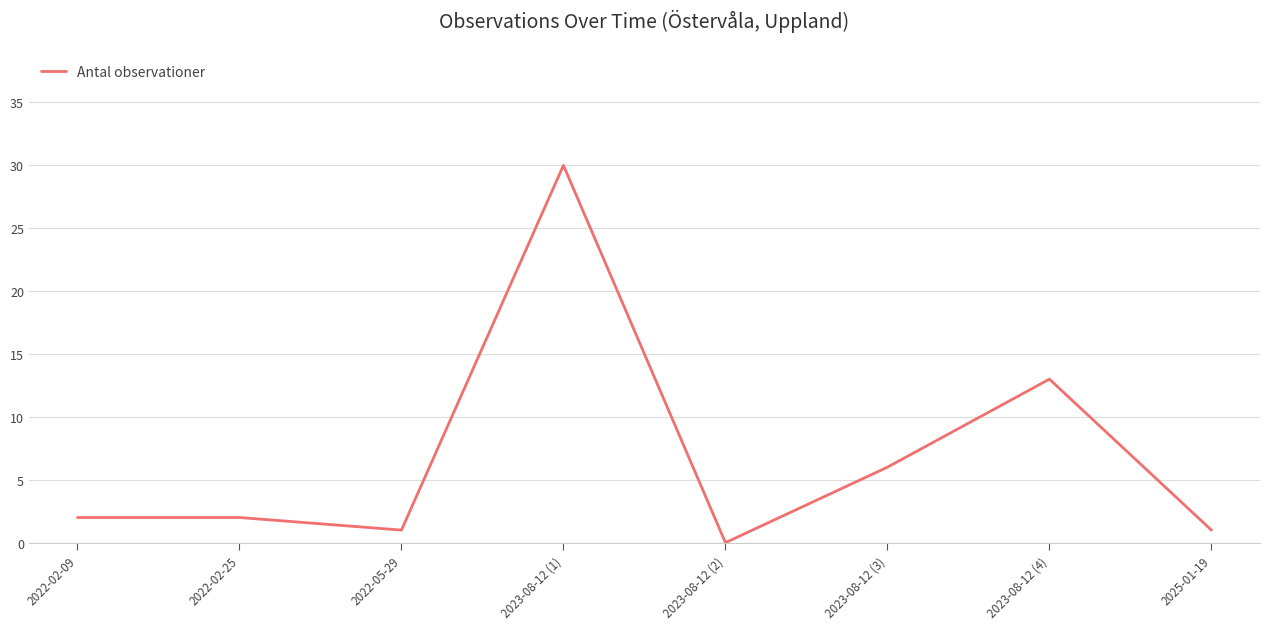

What position from the left is 2025-01-19?

8